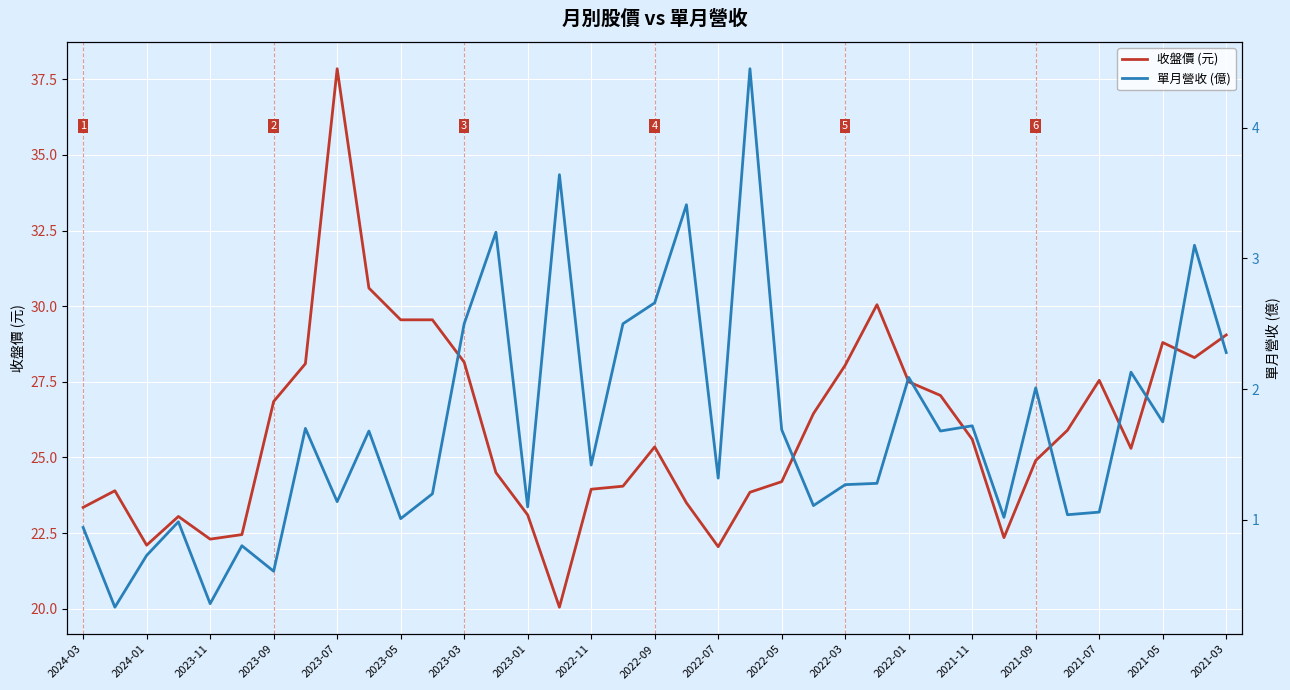

What is the smallest value displayed?

0.3